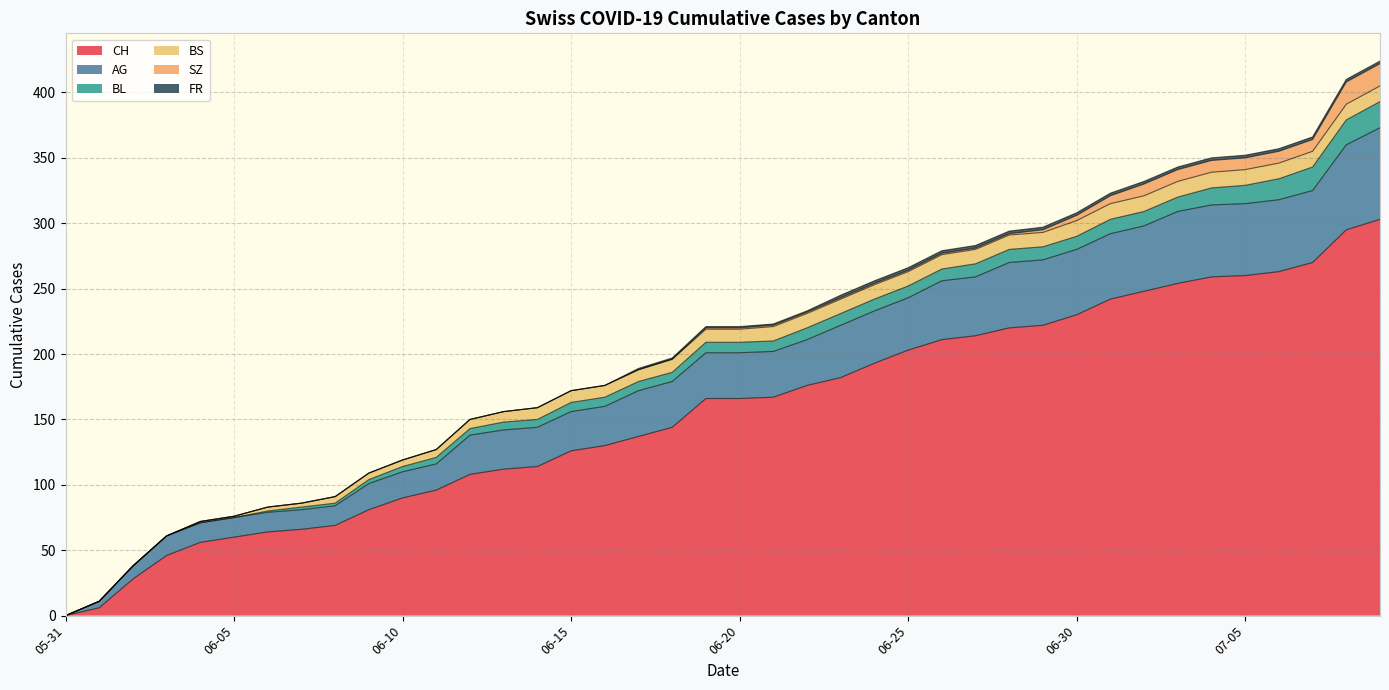

Is the value of BS at 7 greater than the value of AG at 1?

No